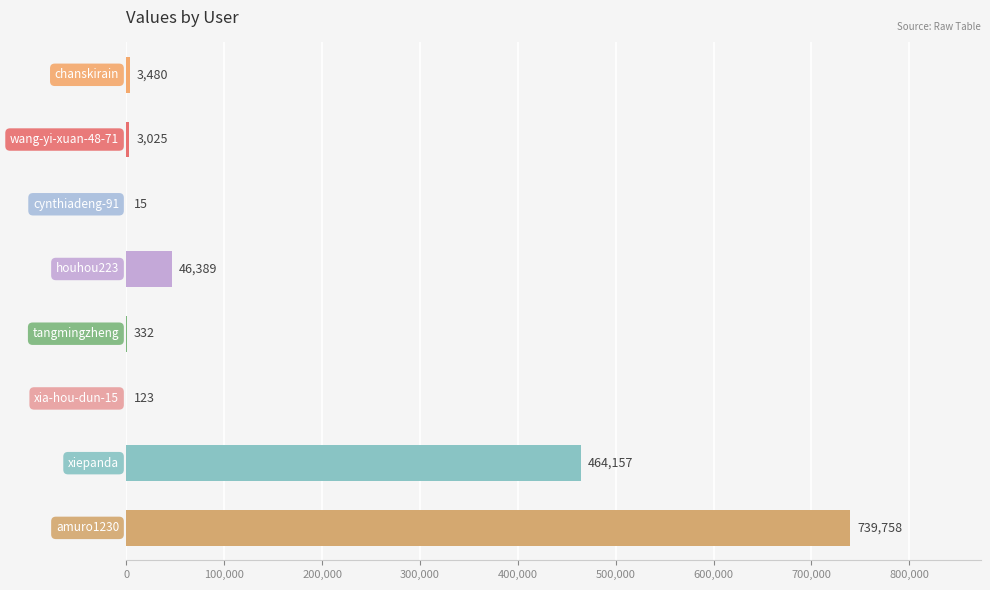

What is the sum of all values?

1257279